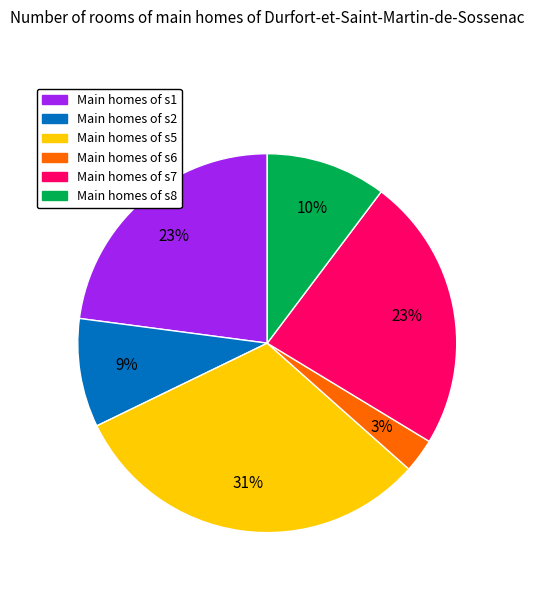

To the nearest percent, what is the difference between the largest and smallest slice percentages?

28%